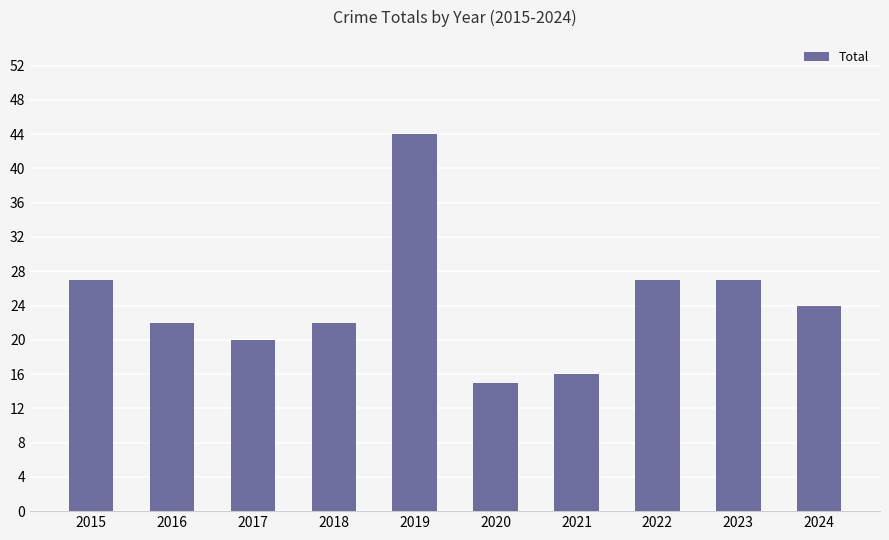

Read the value at 2022, to the nearest 5.

25